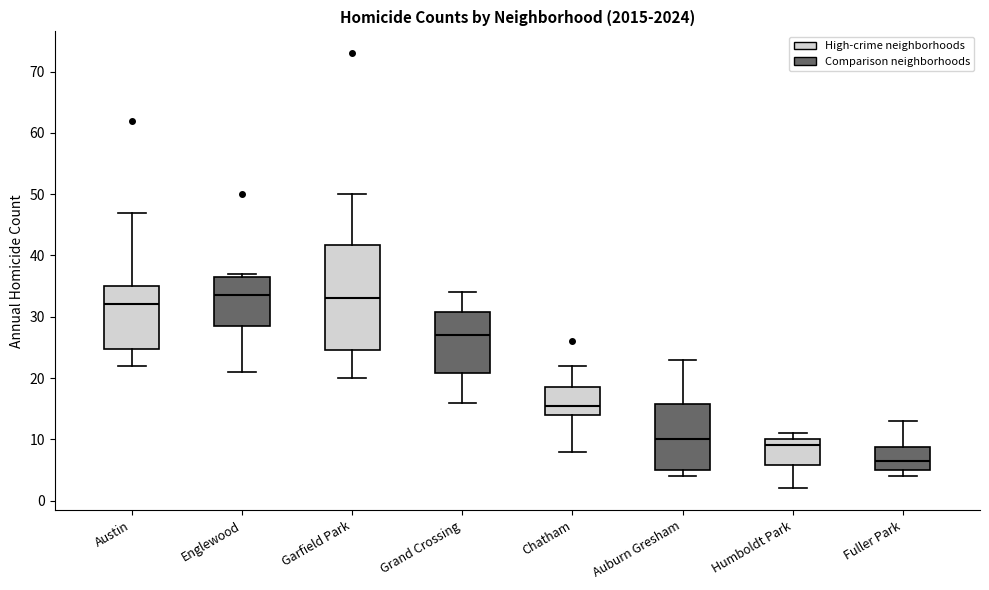

Where does the upper whisker of the box for Garfield Park end on the y-axis? The values are not printed on the chart, so give them approximately, as read against the axis.

50